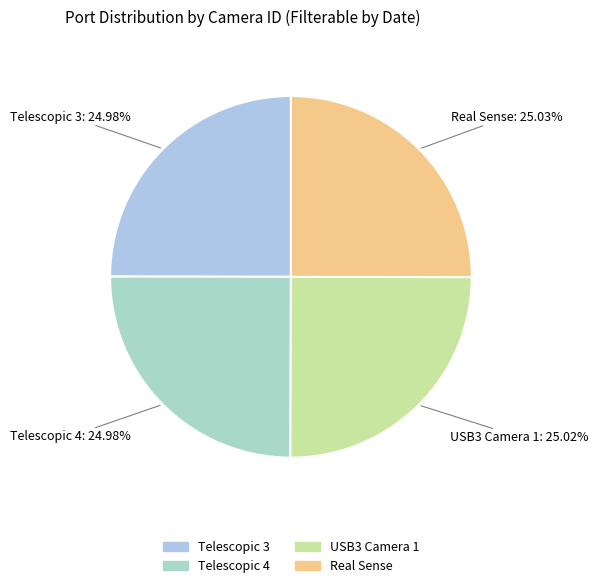

Is it true that Telescopic 4 is 25% of the pie?

True